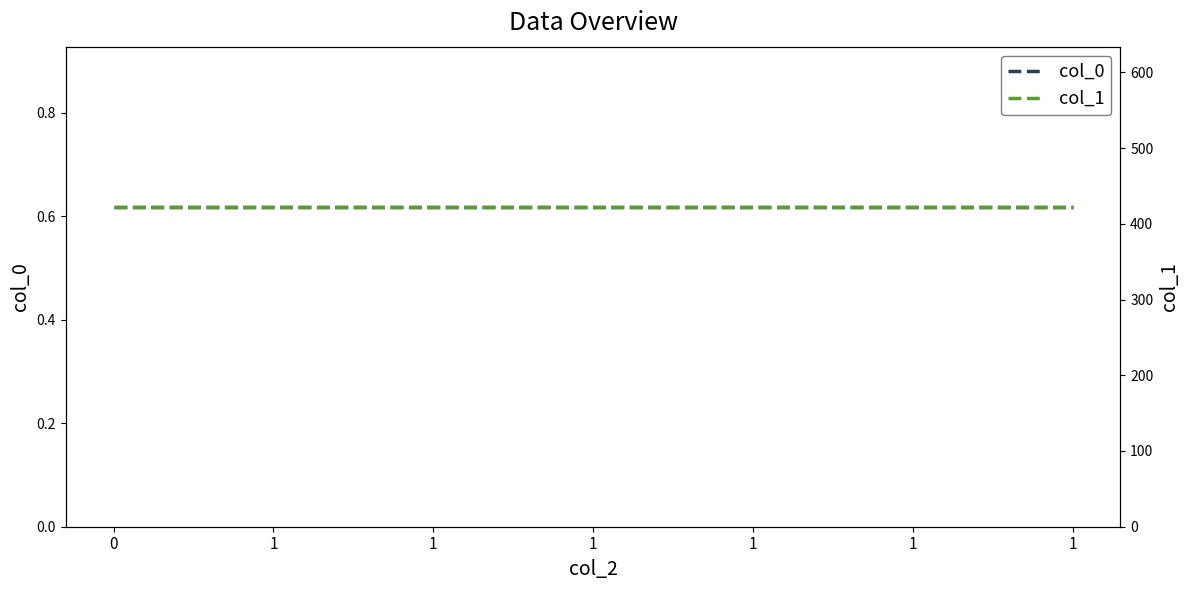

Rank the series by their average value, from lowest to highest.

col_0, col_1